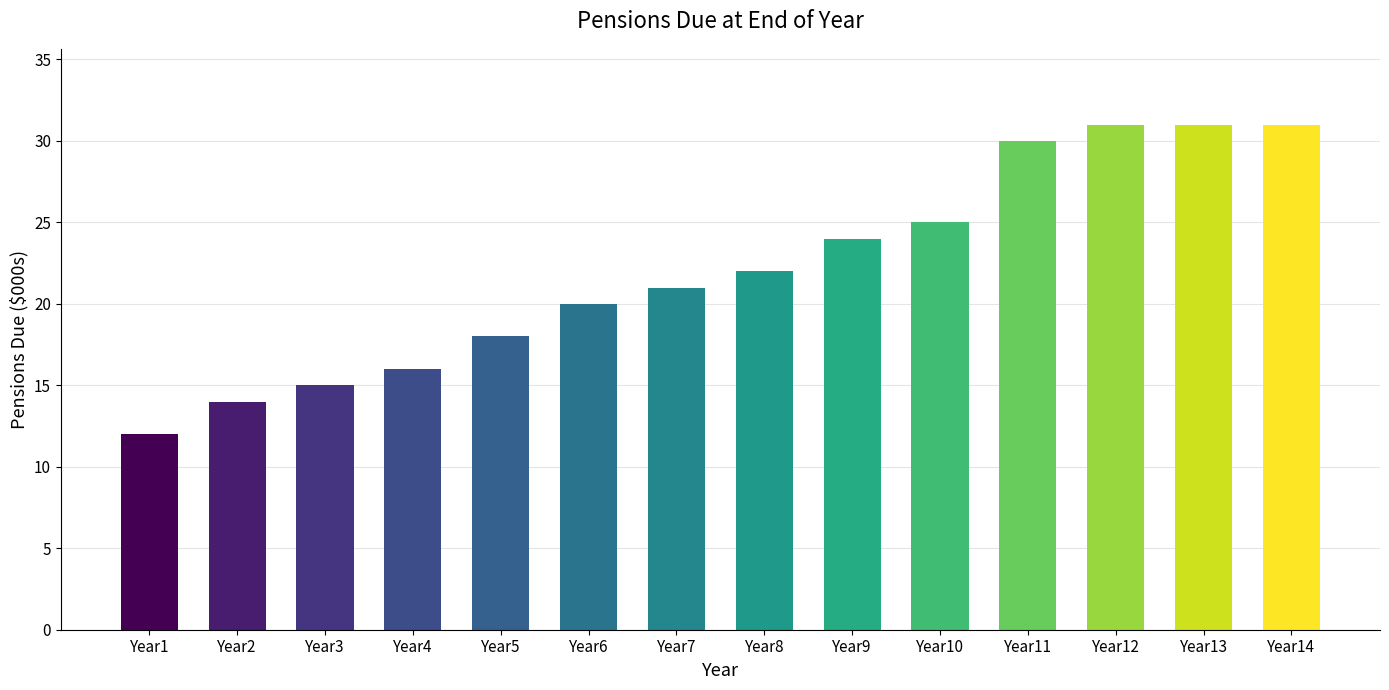

Does the chart contain stacked bars?

No